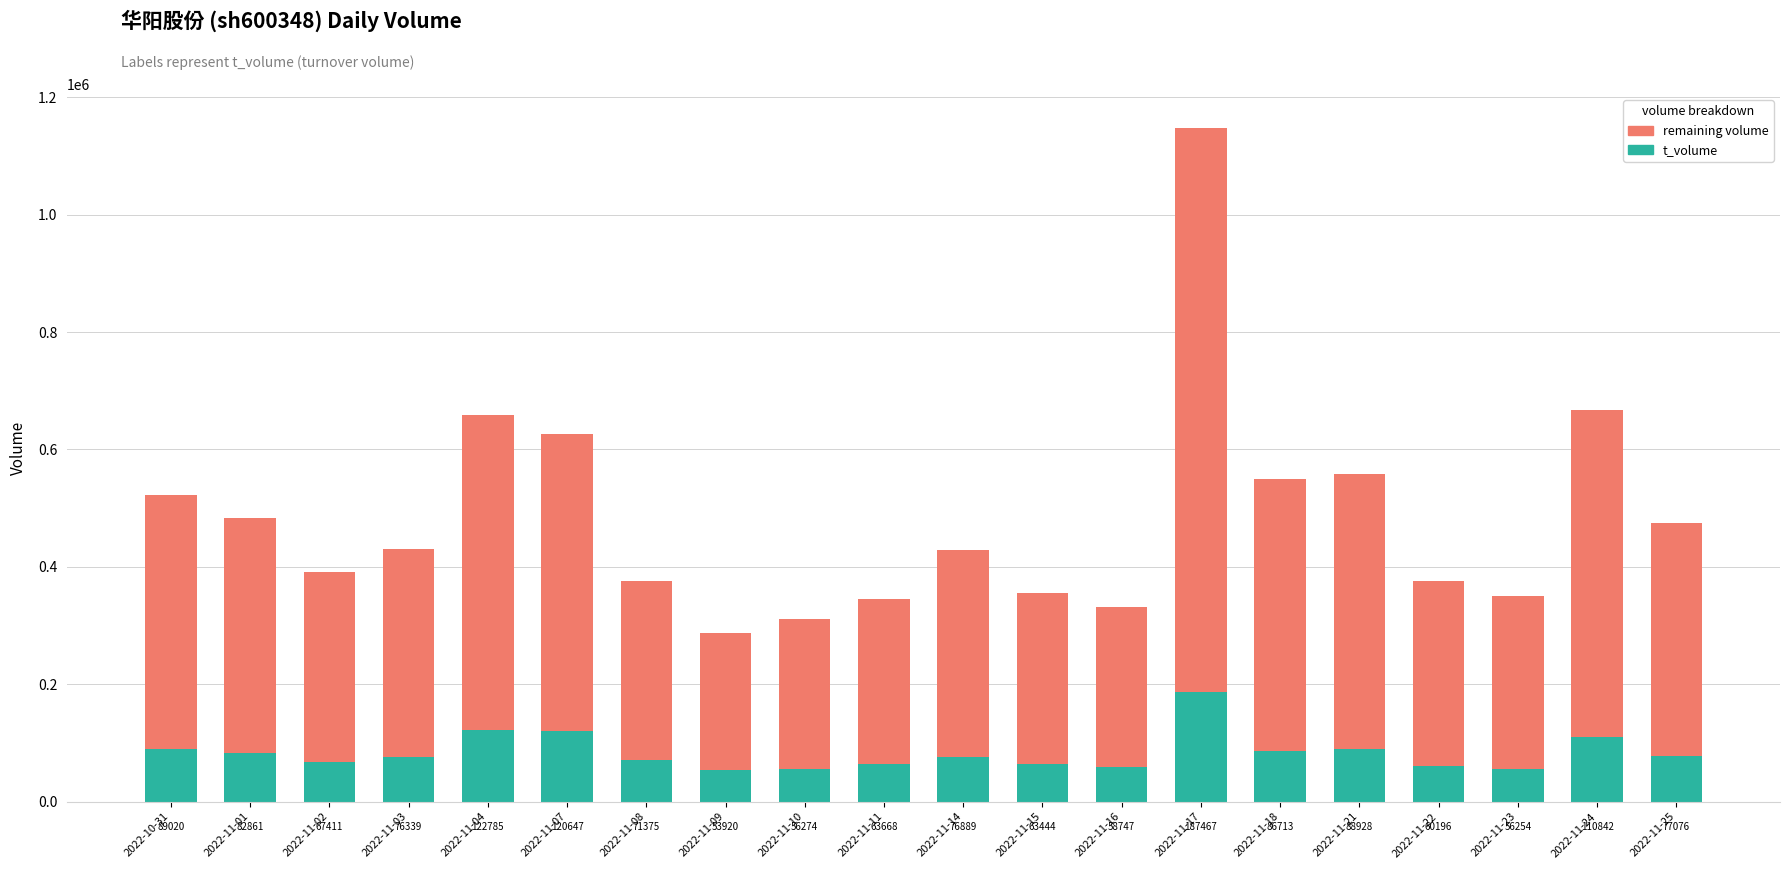

List the labels in order of t_volume value, smallest first.

2022-11-09, 2022-11-23, 2022-11-10, 2022-11-16, 2022-11-22, 2022-11-15, 2022-11-11, 2022-11-02, 2022-11-08, 2022-11-03, 2022-11-14, 2022-11-25, 2022-11-01, 2022-11-18, 2022-11-21, 2022-10-31, 2022-11-24, 2022-11-07, 2022-11-04, 2022-11-17